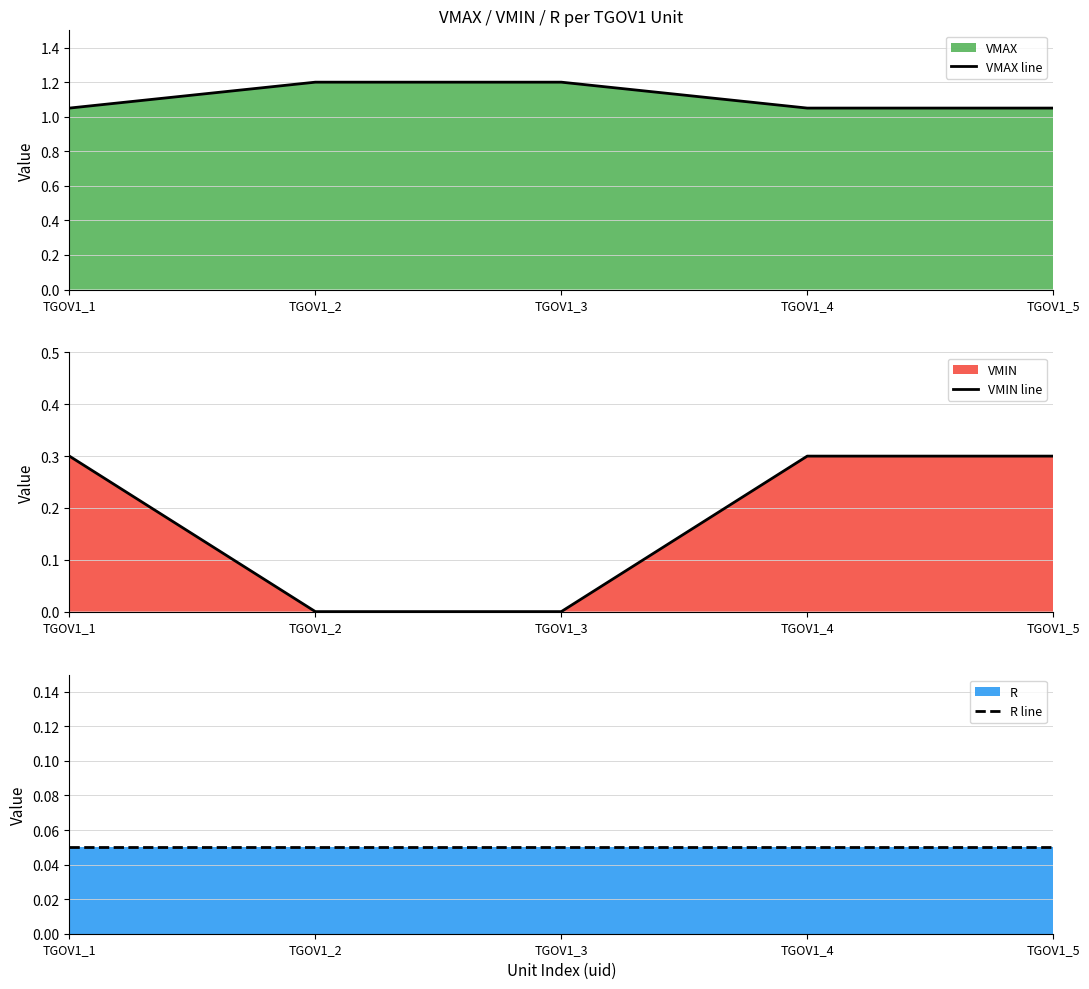

Which series has the largest range (max minus min)?

VMIN line